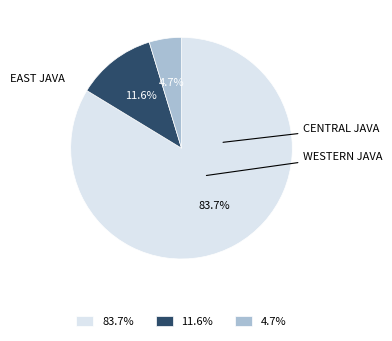

What is the ratio of the value at 4.7% to the value at 11.6%?

0.4